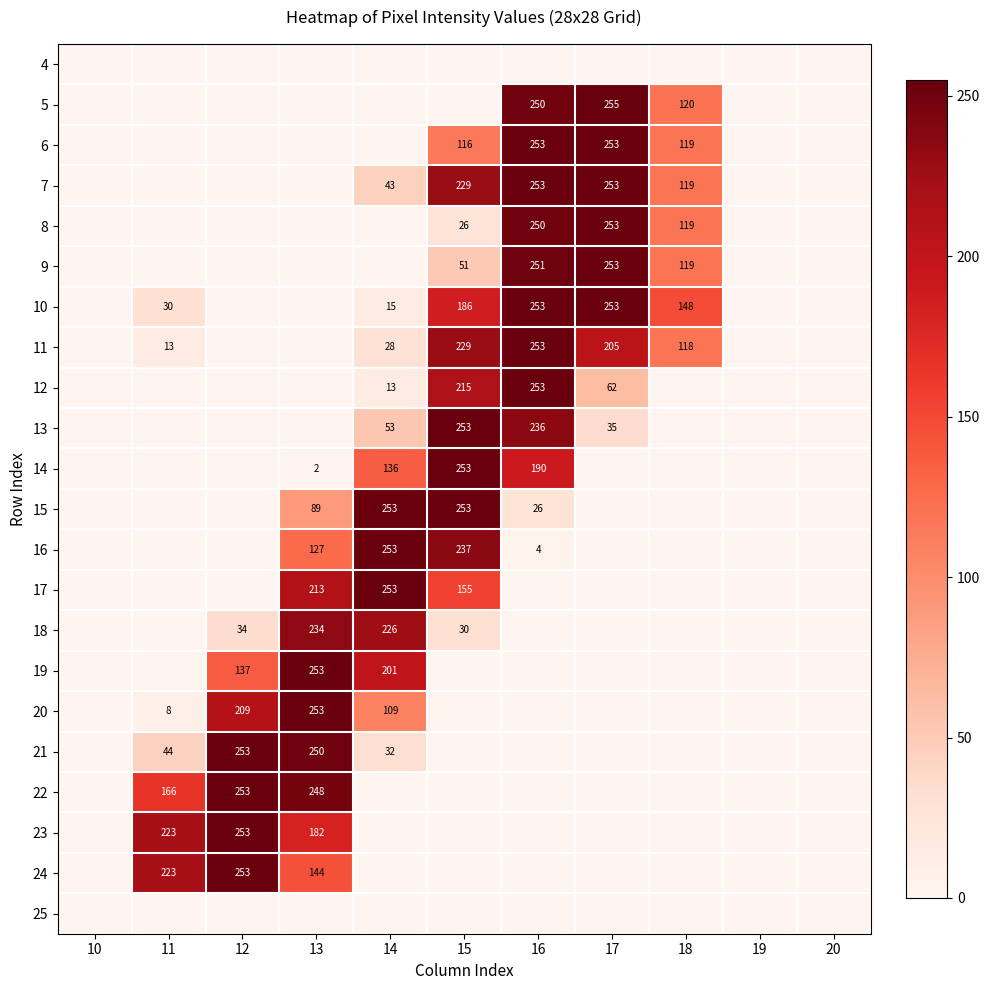

Is it true that 12 equals 253 at 16?

True